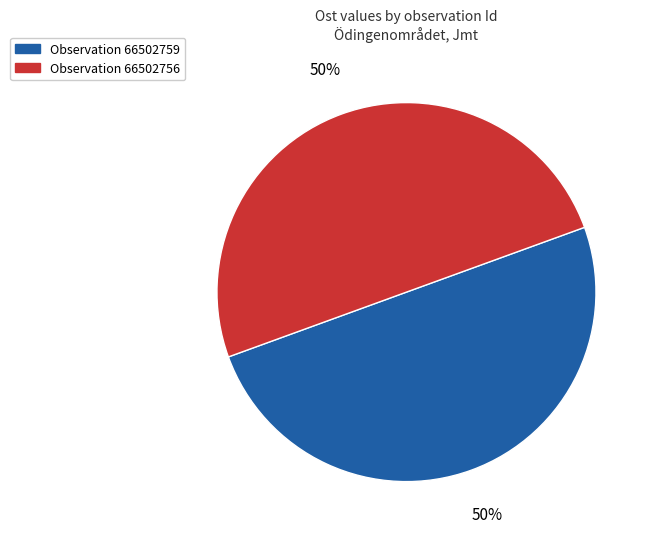

To the nearest percent, what is the average slice percentage?

50%